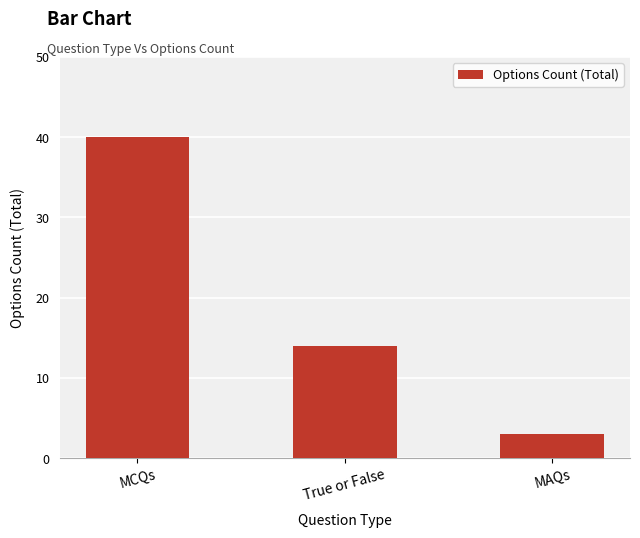

Reading right to left, what are all the values shown in this chart?

MAQs=3	True or False=14	MCQs=40